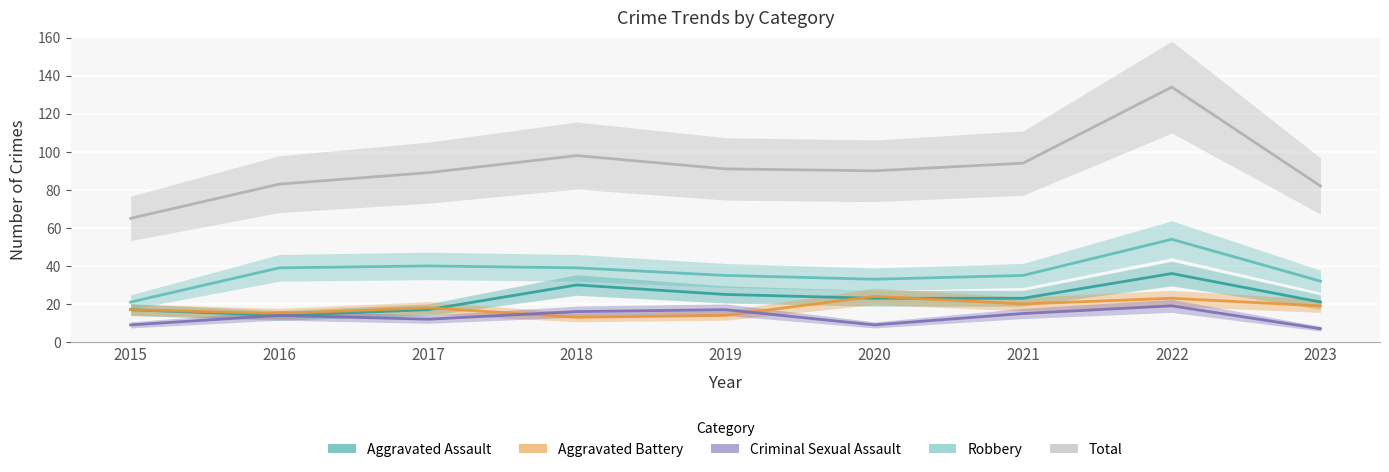

What is the value of the Aggravated Battery point at the 4th from the left?

13